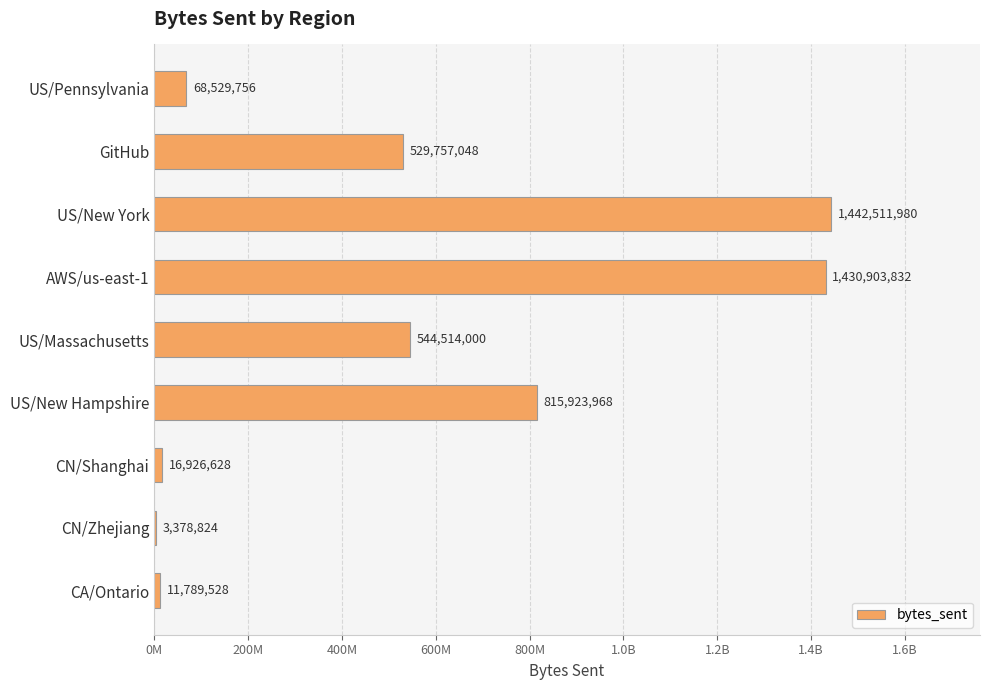

Does the chart contain stacked bars?

No